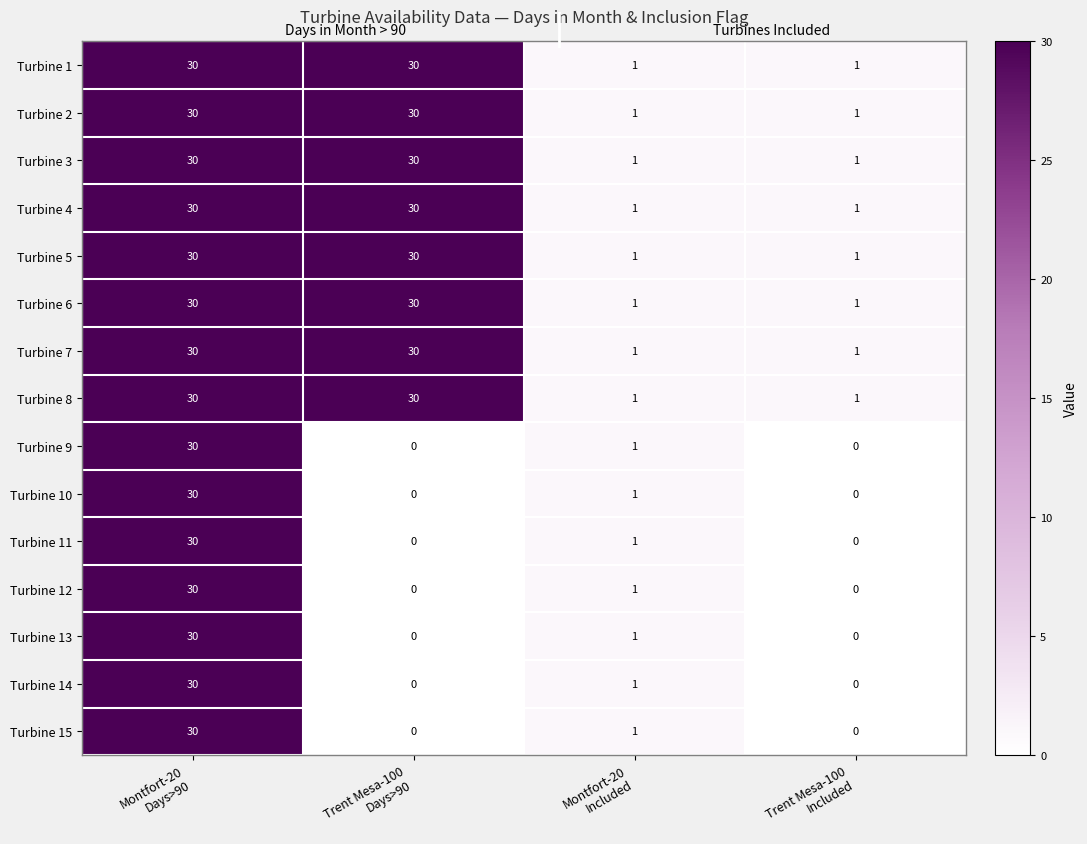

What is the difference between the maximum and minimum values in the Turbine 8 series?

29